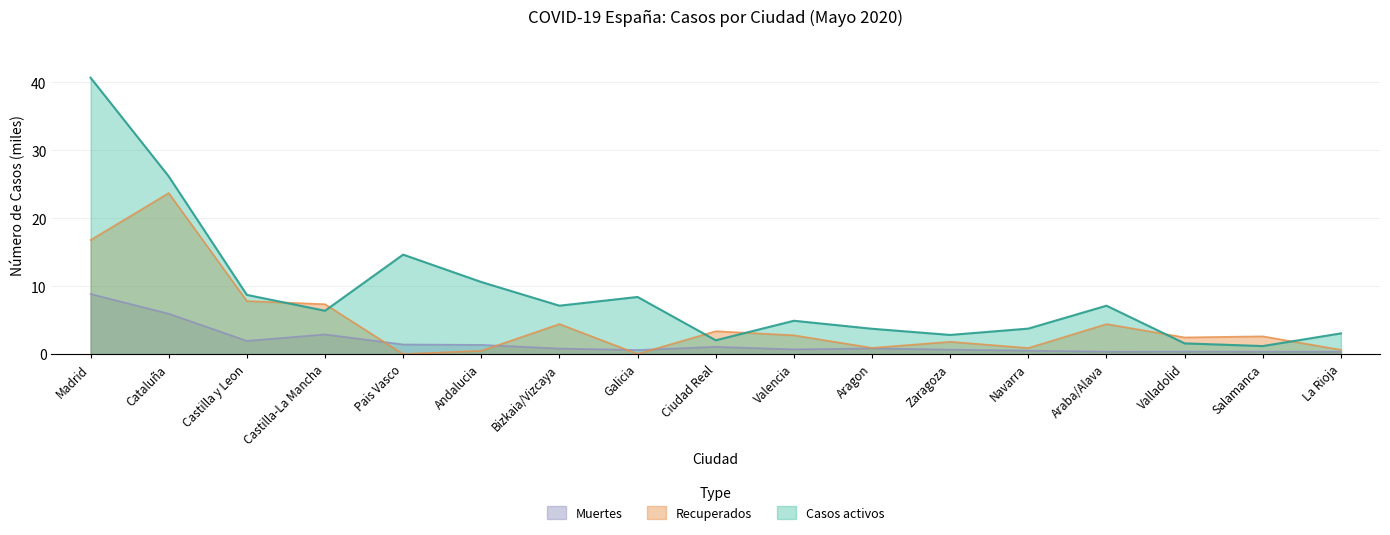

Where do Recuperados and Casos activos first cross each other?

Castilla y Leon and Castilla-La Mancha